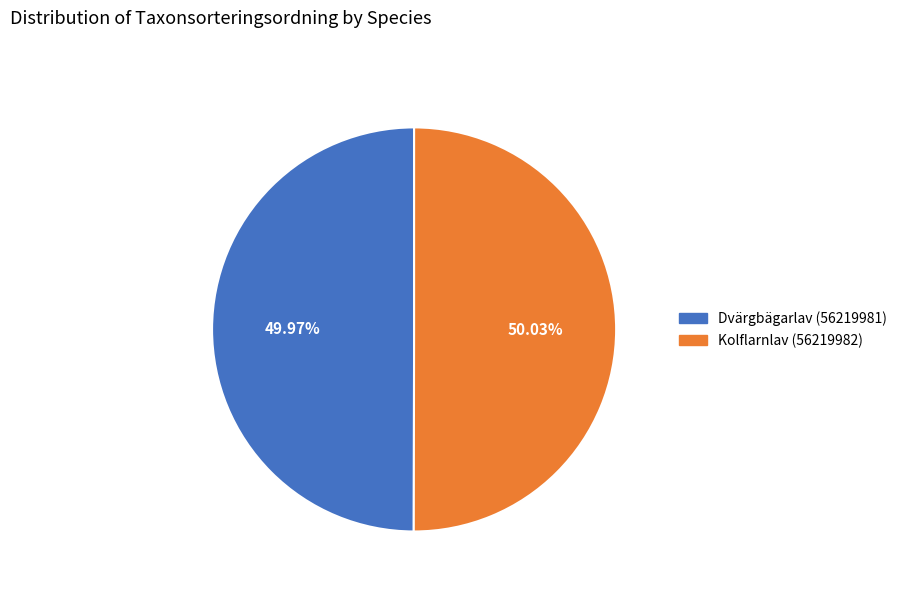

Does any single category account for the majority?

Yes